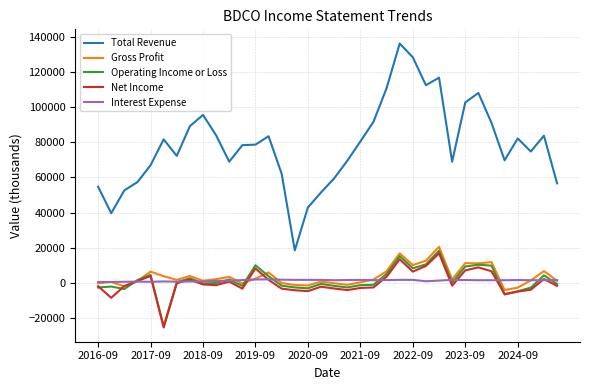

What is the maximum value shown in the chart?

136100